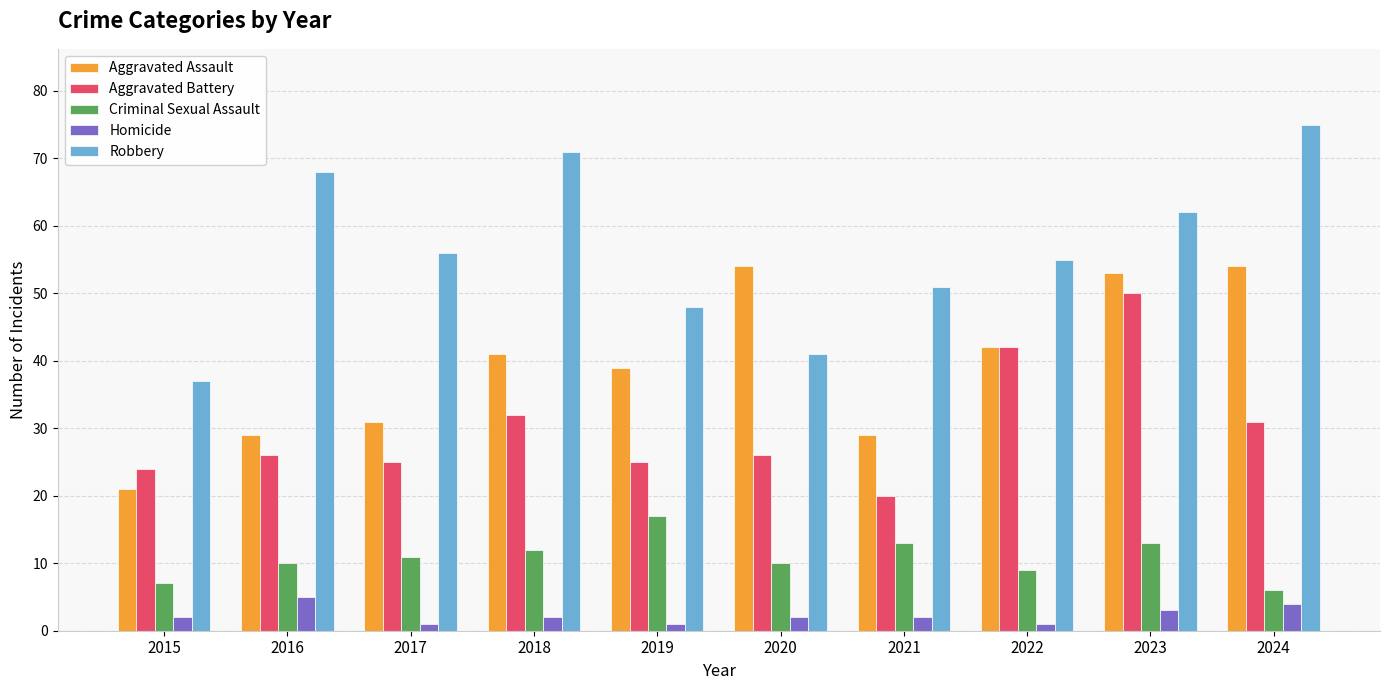

At 2018, list the series in order from smallest to largest.

Homicide, Criminal Sexual Assault, Aggravated Battery, Aggravated Assault, Robbery